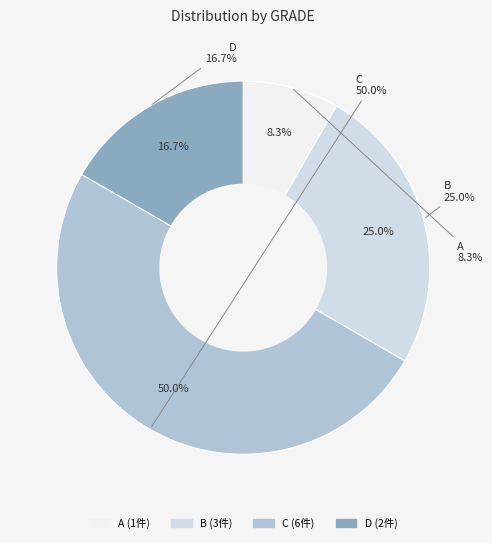

Which category has the biggest portion of the pie?

C